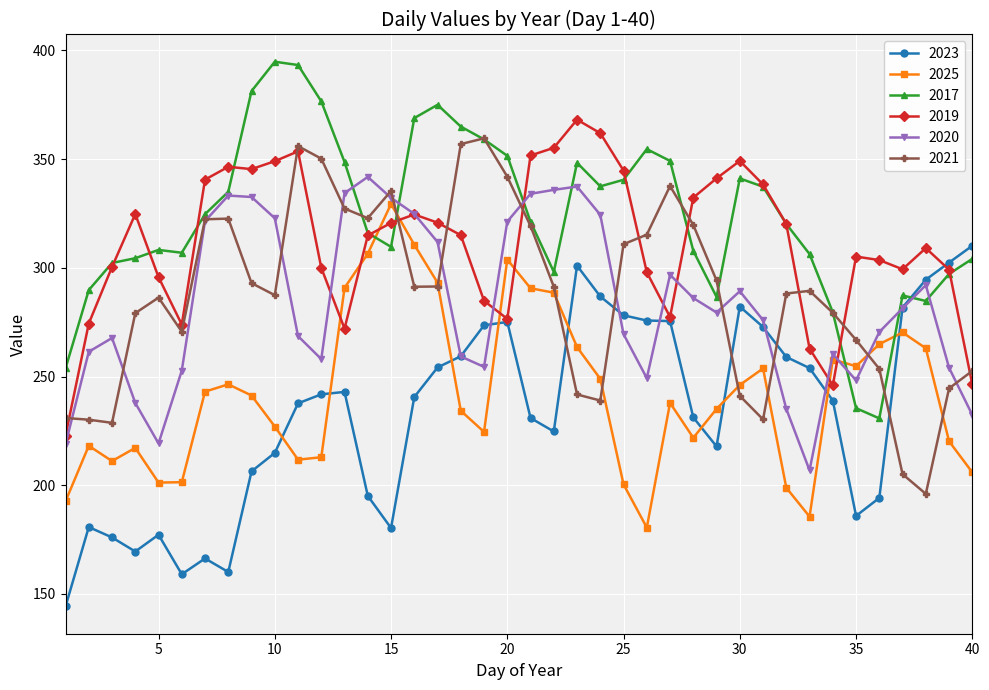

What is the value of the 2025 point at the 5th from the left?

201.2